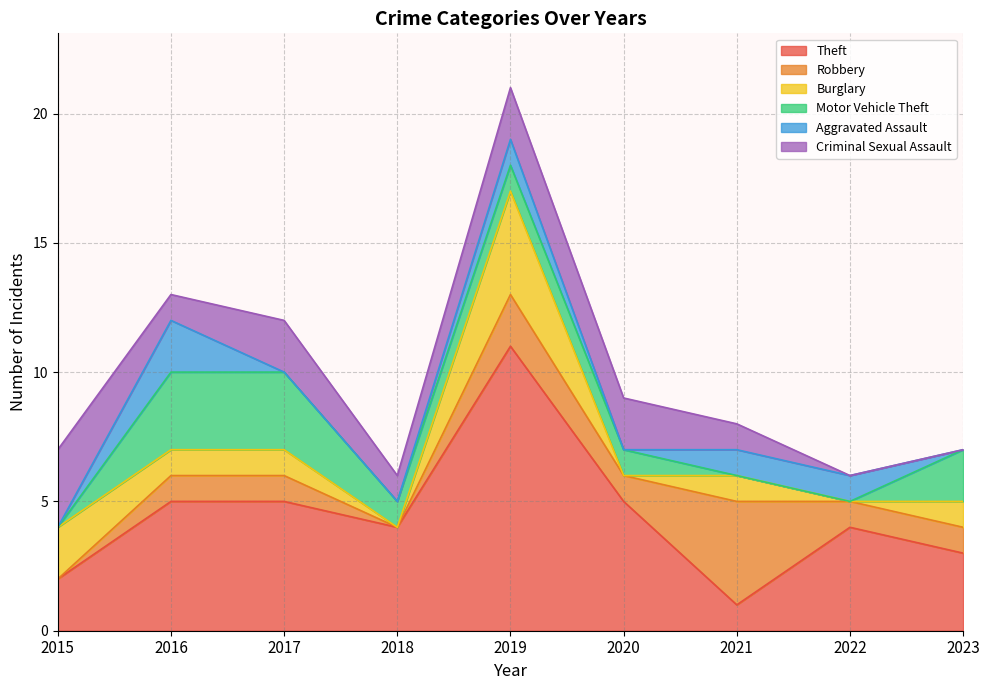

Where is the first local maximum for Criminal Sexual Assault?

2017